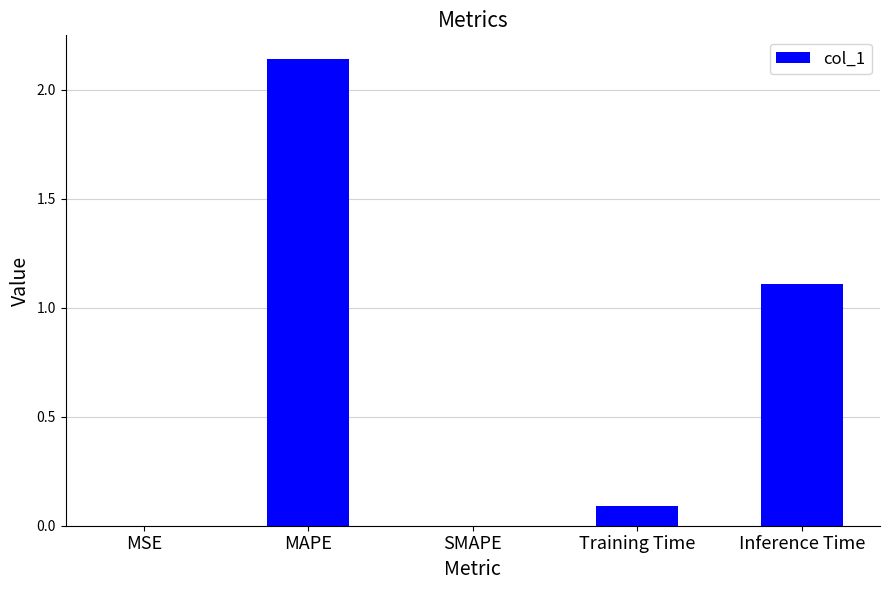

Which has a higher value, Inference Time or SMAPE?

Inference Time